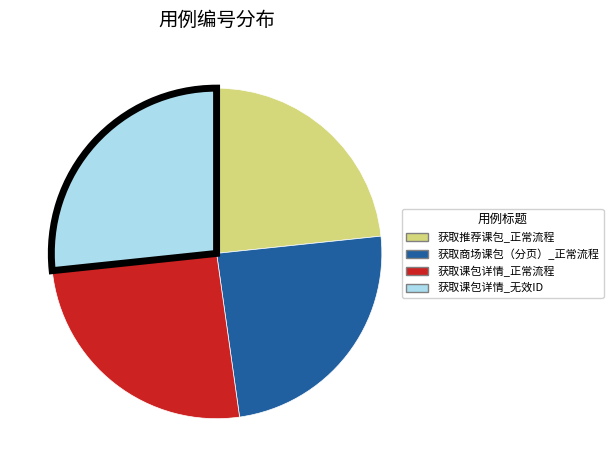

Is 获取课包详情_正常流程 the majority of the pie?

No